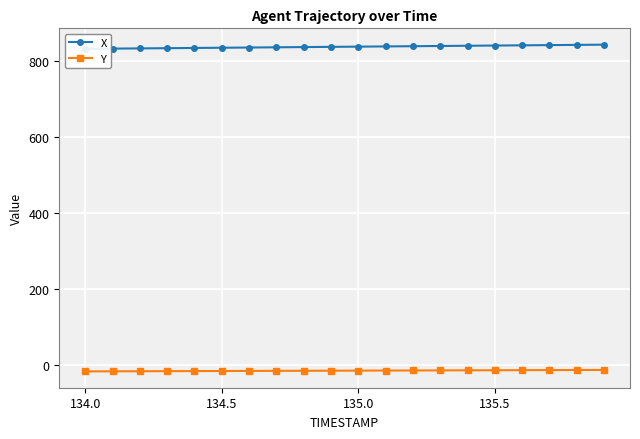

True or false: X and Y intersect in this chart.

False